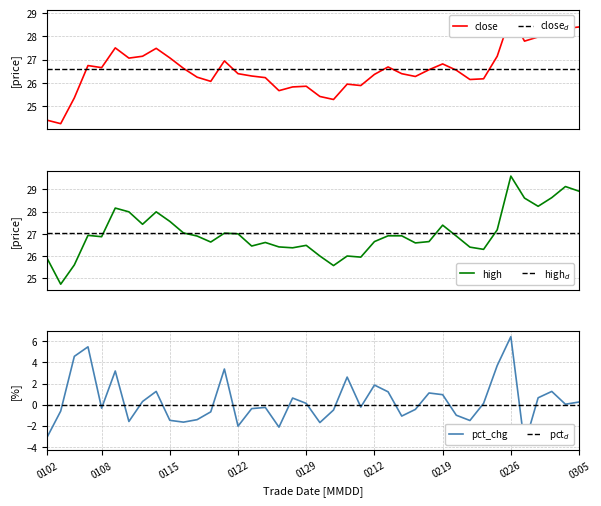

Reading right to left, what are all the values shown in this chart?

close: 28.4	28.3	28.3	28.0	27.8	28.9	27.1	26.2	26.1	26.6	26.8	26.6	26.3	26.4	26.7	26.4	25.9	25.9	25.3	25.4	25.9	25.8	25.7	26.2	26.3	26.4	26.9	26.1	26.2	26.6	27.1	27.5	27.1	27.1	27.5	26.7	26.8	25.4	24.2	24.4
high: 28.9	29.1	28.6	28.2	28.6	29.6	27.2	26.3	26.4	26.9	27.4	26.6	26.6	26.9	26.9	26.6	25.9	26.0	25.6	26.0	26.5	26.4	26.4	26.6	26.4	27.0	27.0	26.6	26.9	27.0	27.6	28.0	27.4	28.0	28.2	26.9	26.9	25.6	24.7	25.9
pct_chg: 0.2	0.0	1.3	0.6	-3.8	6.4	3.7	0.1	-1.5	-1.0	0.9	1.1	-0.5	-1.1	1.2	1.9	-0.2	2.6	-0.5	-1.7	0.1	0.6	-2.1	-0.3	-0.4	-2.0	3.4	-0.7	-1.4	-1.7	-1.5	1.3	0.3	-1.6	3.2	-0.3	5.5	4.6	-0.6	-3.1